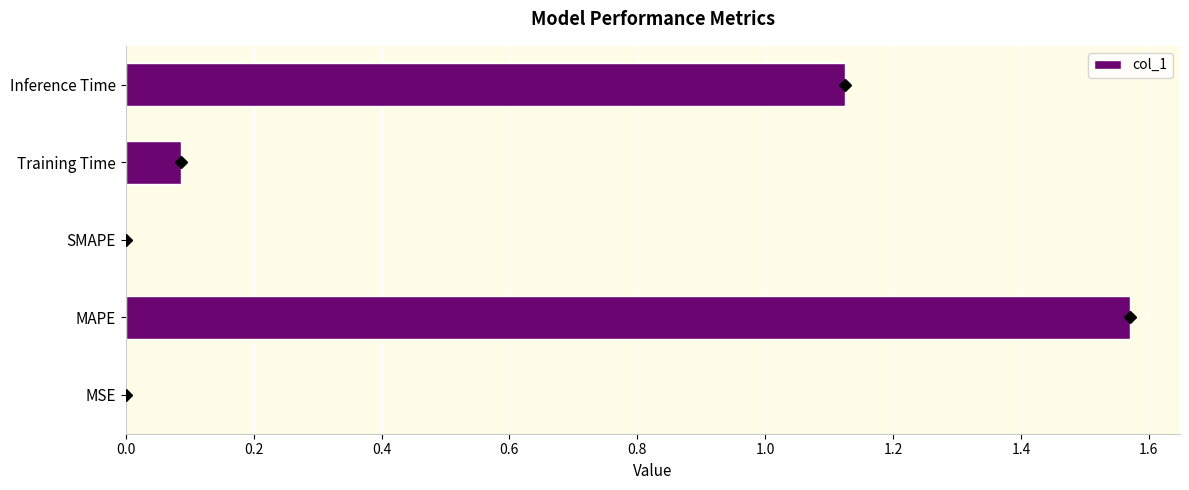

Is it true that the value at SMAPE is 0.0?

True